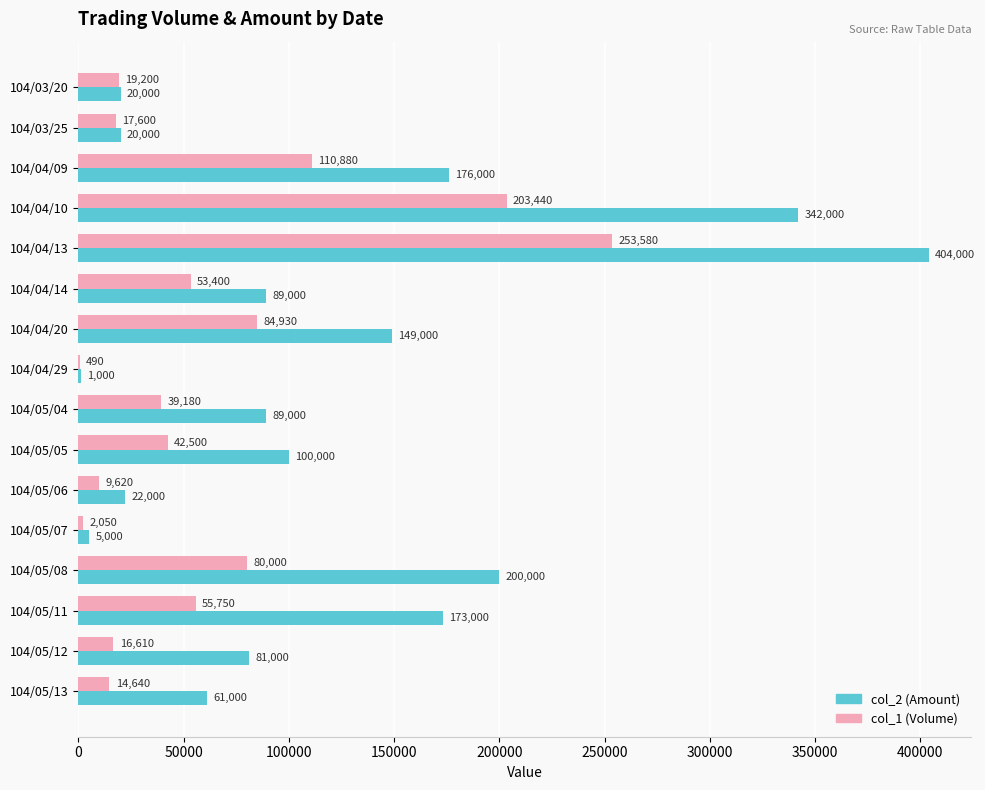

What is the sum of the col_1 (Volume) values at 104/05/13 and 104/04/20?

99570